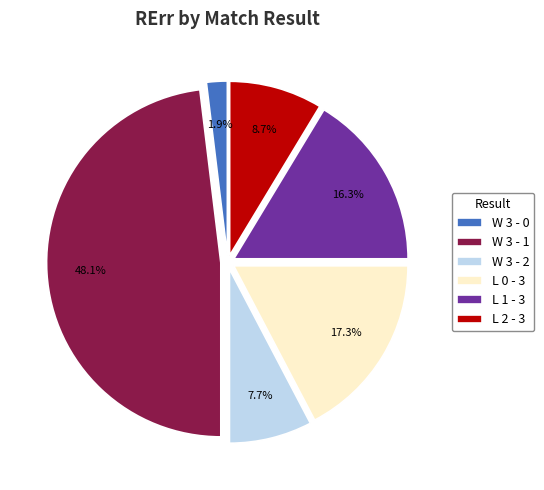

True or false: L 2 - 3 accounts for 1% of the total.

False